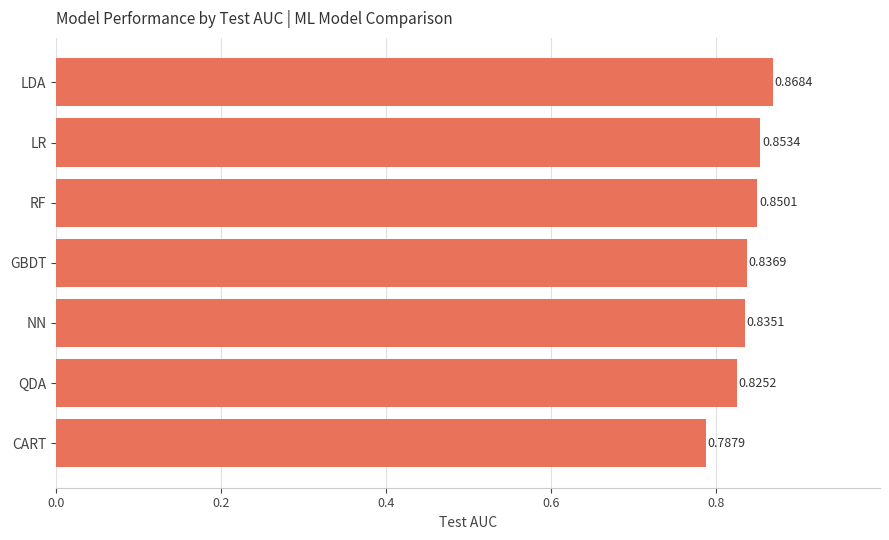

Where is the data nearest to the value 0?

CART